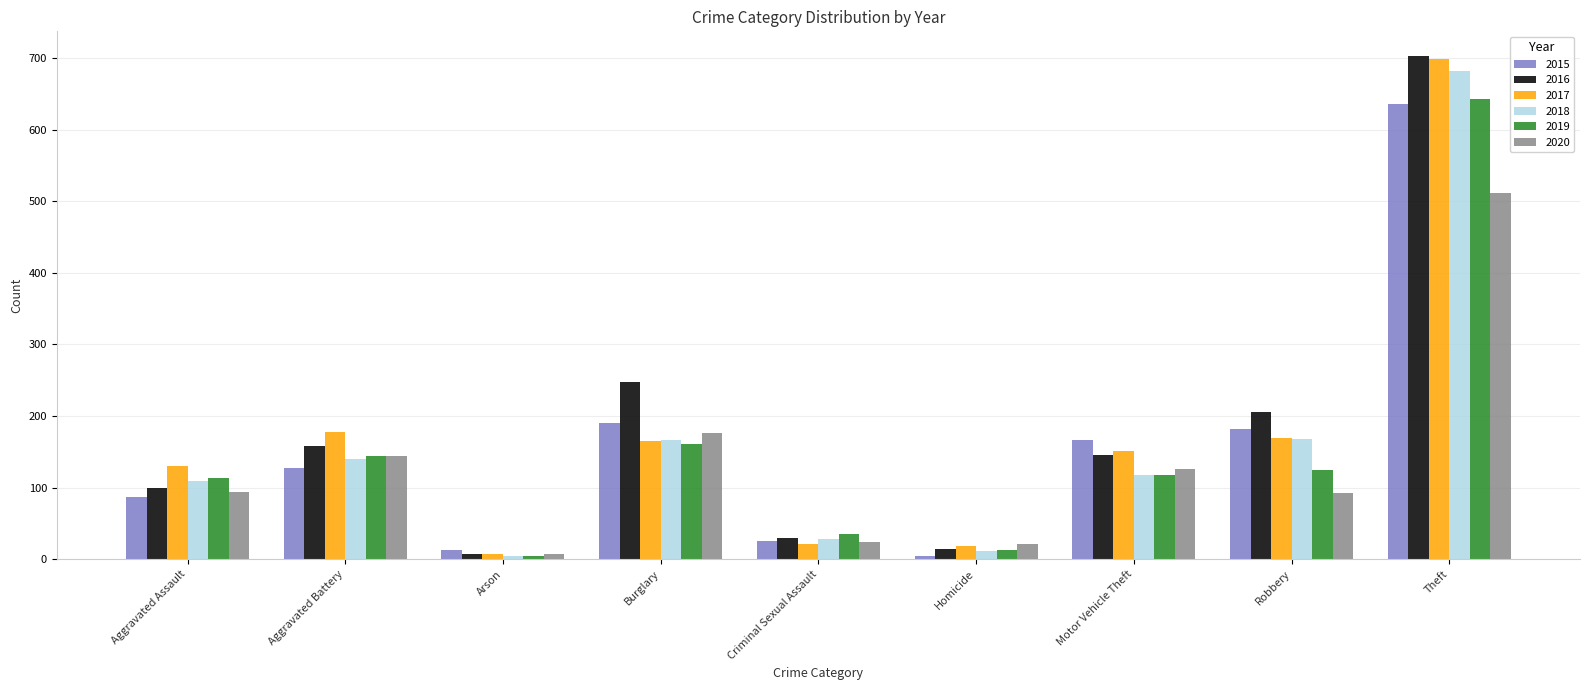

At which label does 2018 reach its minimum?

Arson